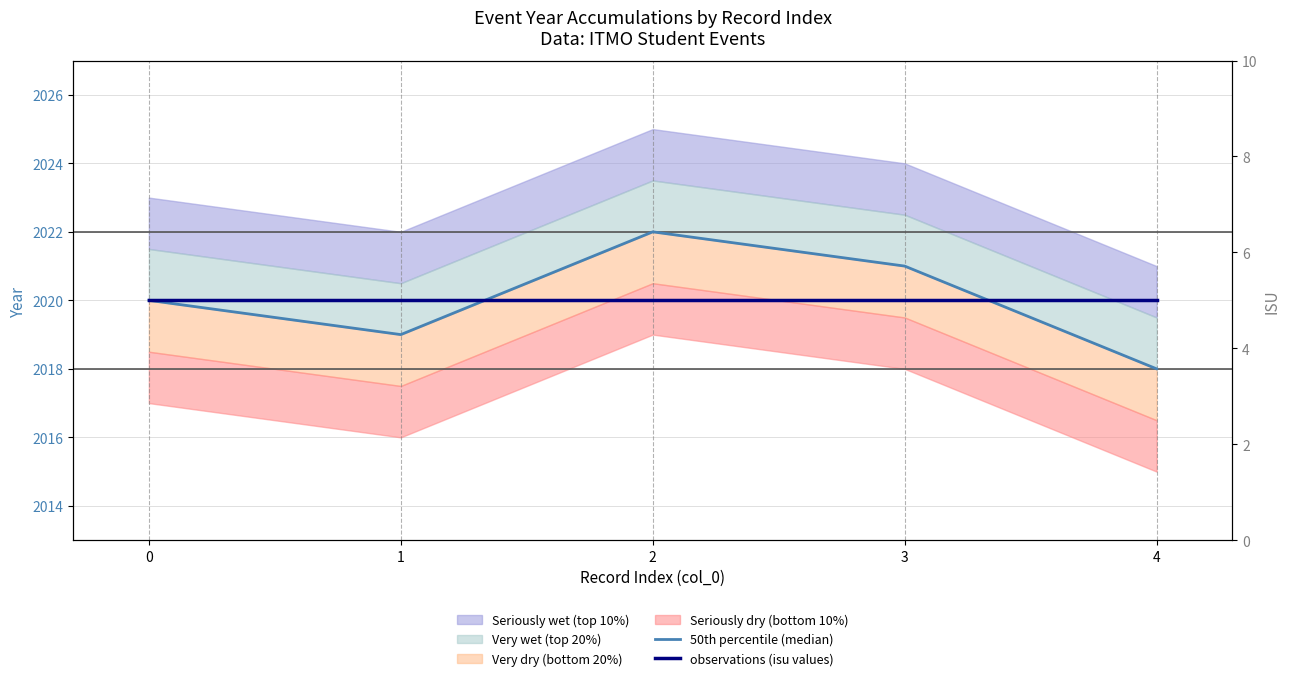

Reading left to right, extract all data points from this chart.

50th percentile (median): 2020	2019	2022	2021	2018
observations (isu values): 2020	2020	2020	2020	2020